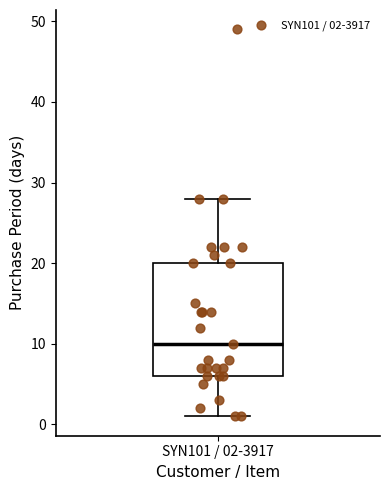

Read this box plot against the y-axis: the position of the median line, the range covered by the box, and the ends of both whiskers. The values are not printed on the chart, so give them approximately, as read against the axis.

median 10, box 6 to 20, whiskers 1 to 28